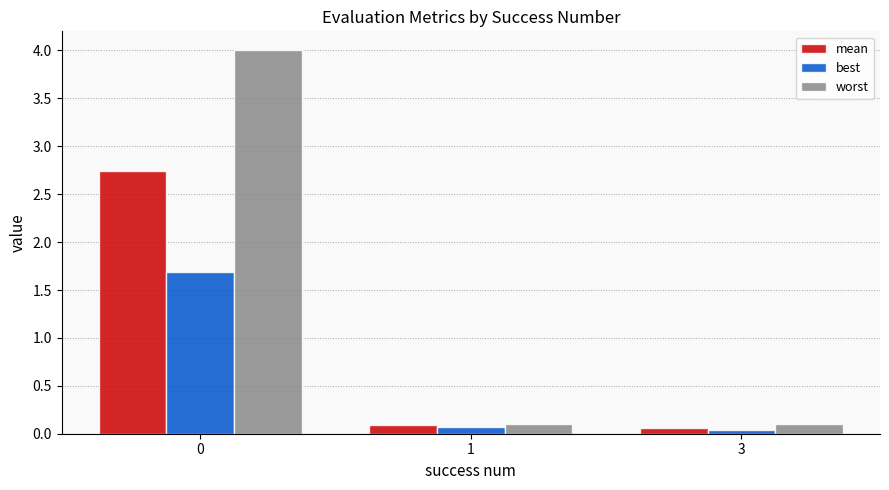

What is the maximum value shown in the chart?

4.0